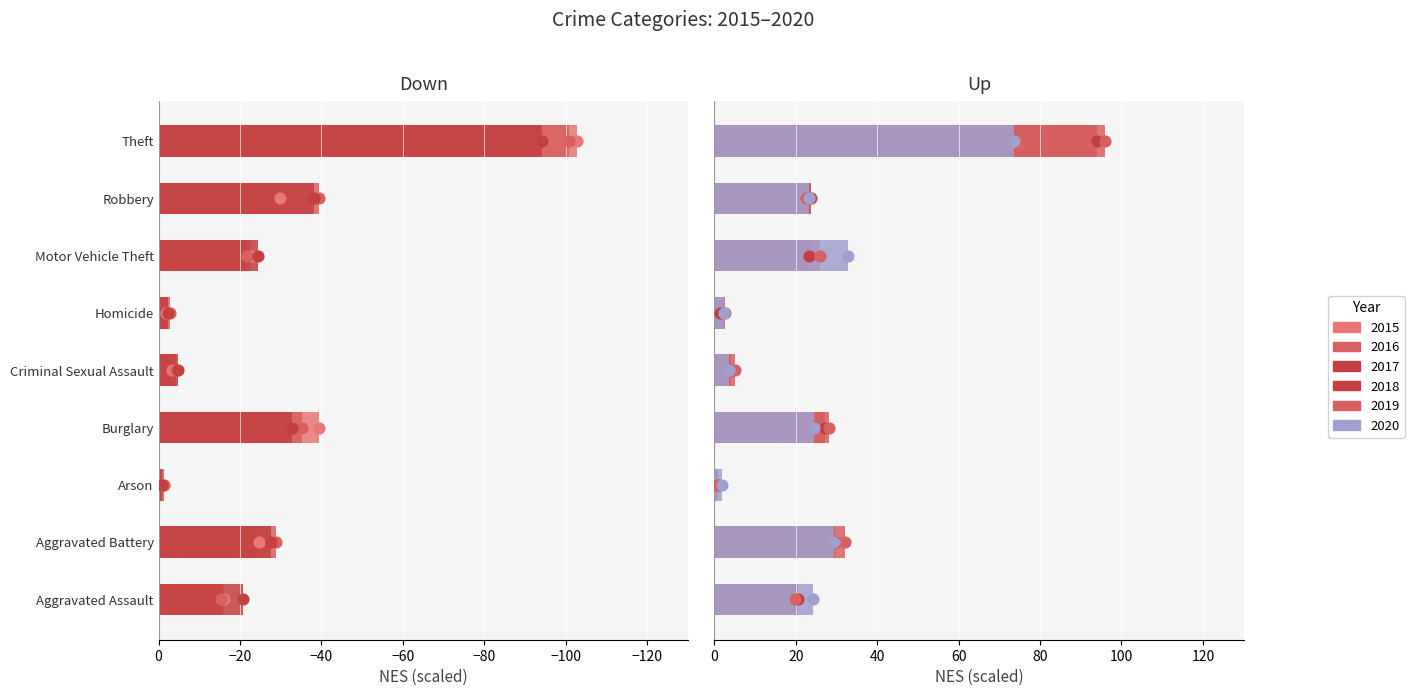

At how many categories does at least one series exceed 50?

1